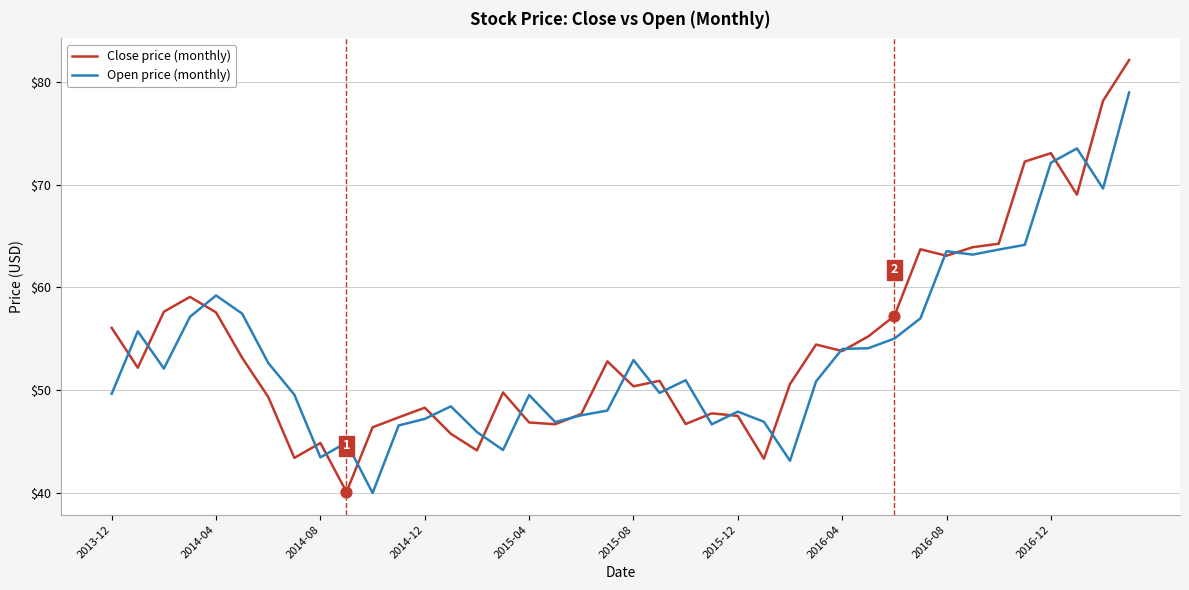

What is the smallest value displayed?

40.0